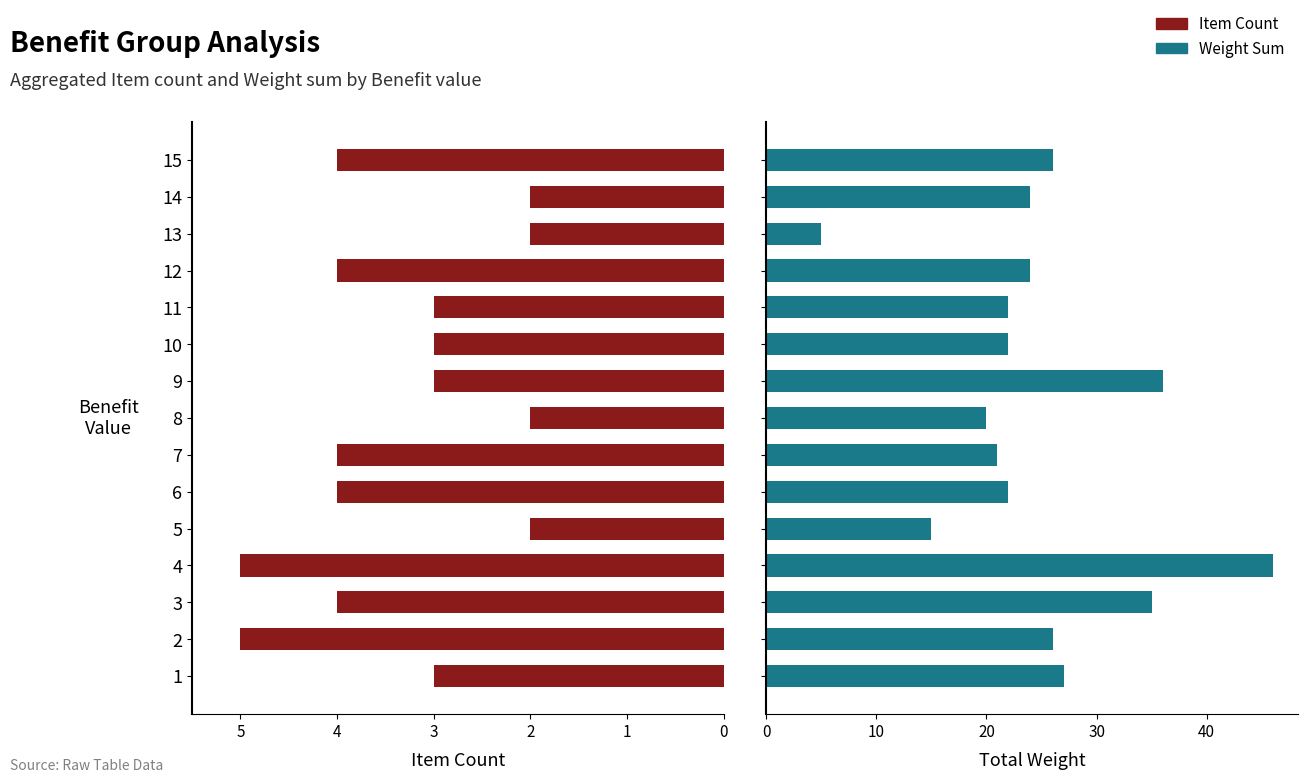

What are all the series names shown in the legend?

Item Count, Weight Sum